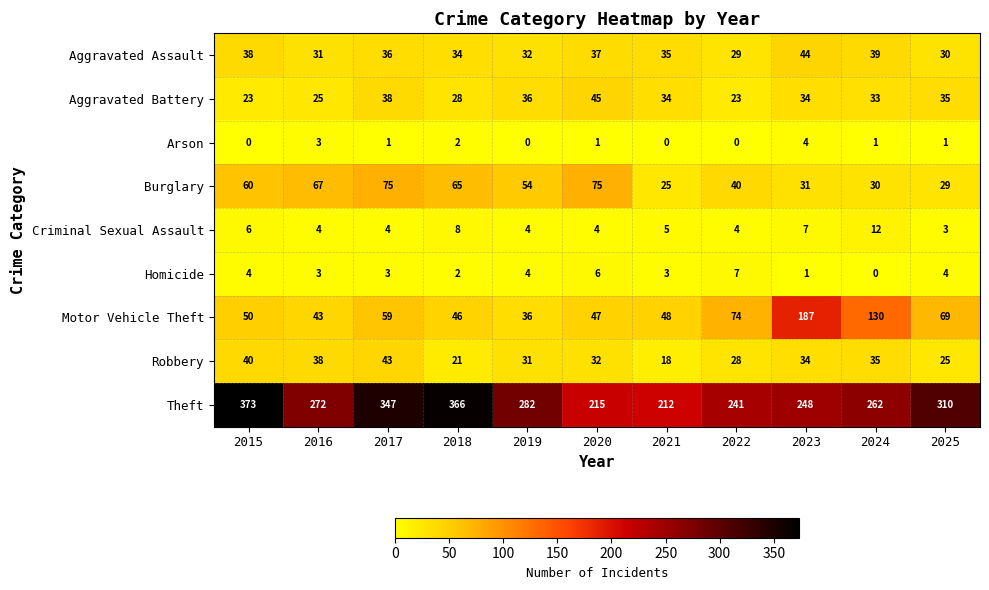

How many data points in Homicide are less than 3?

3